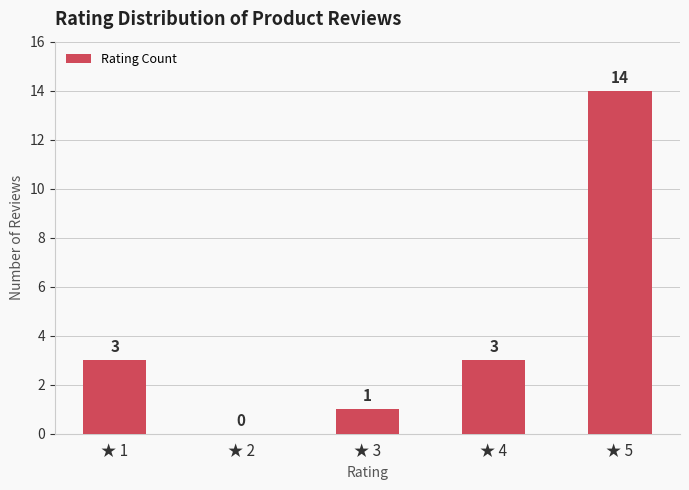

What is the change in value from ★ 2 to ★ 4?

+3